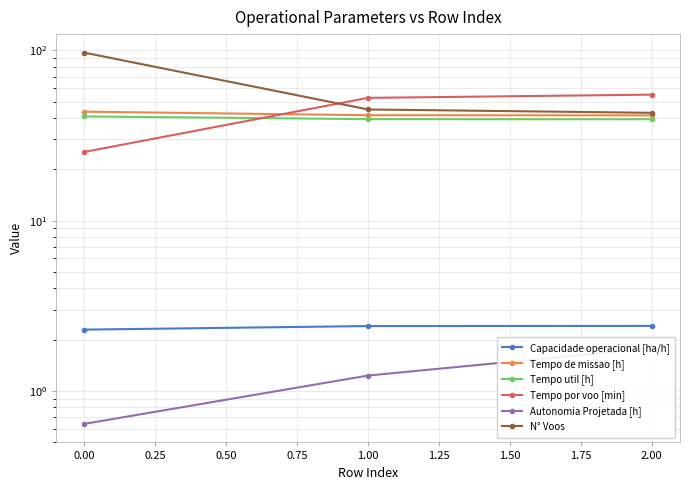

What is the difference between the maximum and minimum values in the Capacidade operacional [ha/h] series?

0.1